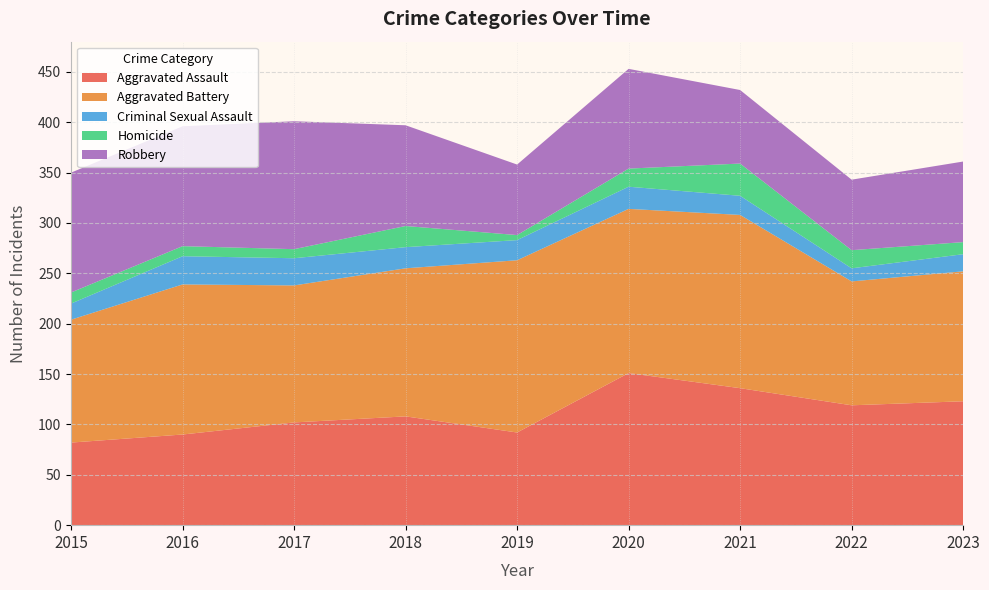

Reading right to left, list all the values displayed in this chart.

Aggravated Assault: 123	119	136	151	92	108	102	90	82
Aggravated Battery: 129	123	172	163	171	147	136	149	122
Criminal Sexual Assault: 17	13	19	22	20	21	27	28	16
Homicide: 12	18	32	18	5	21	9	10	11
Robbery: 80	70	73	99	70	100	127	119	119